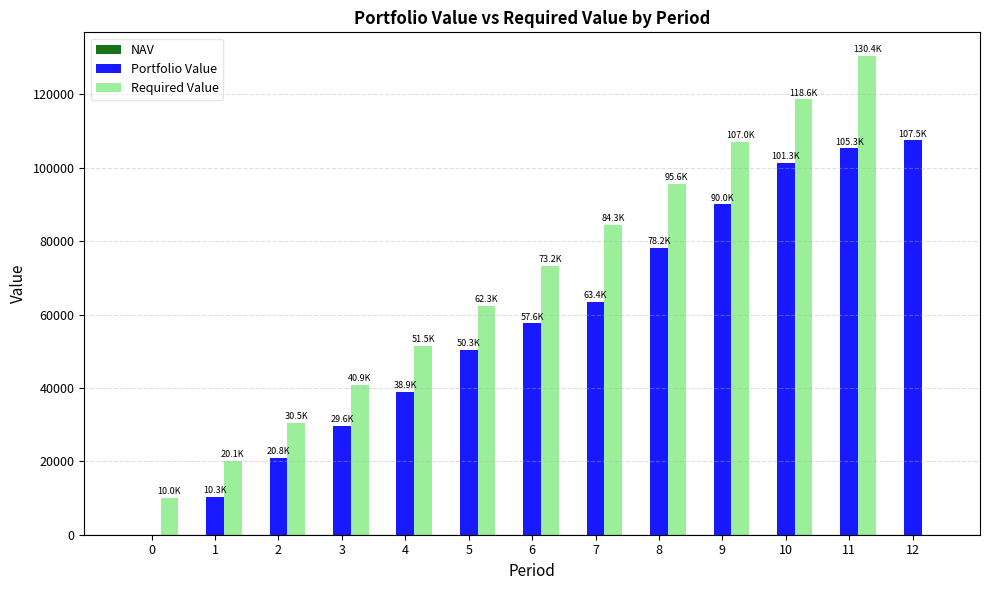

True or false: Portfolio Value has a value of 0.0 at 0.

True